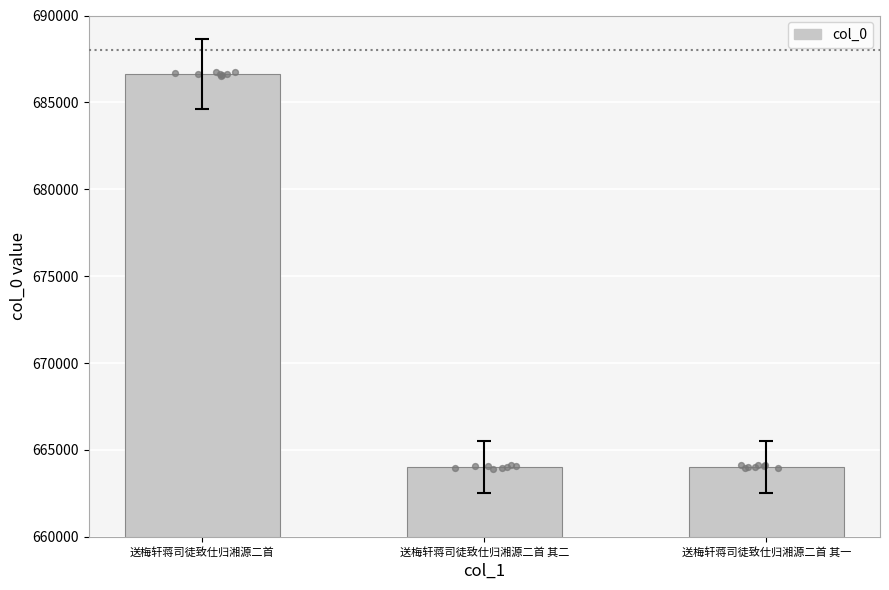

Between 送梅轩蒋司徒致仕归湘源二首 and 送梅轩蒋司徒致仕归湘源二首 其二, which is larger?

送梅轩蒋司徒致仕归湘源二首